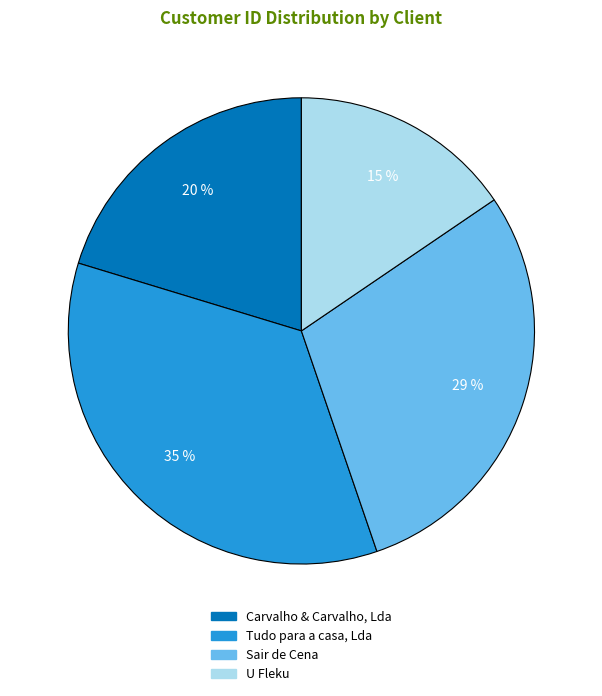

Rank the categories by value from lowest to highest.

U Fleku, Carvalho & Carvalho, Lda, Sair de Cena, Tudo para a casa, Lda